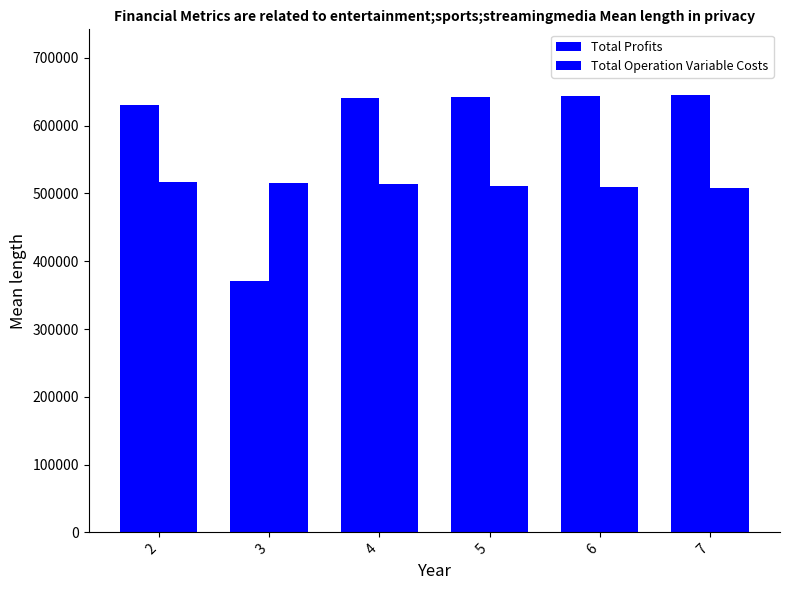

How many categories are shown in the chart?

6